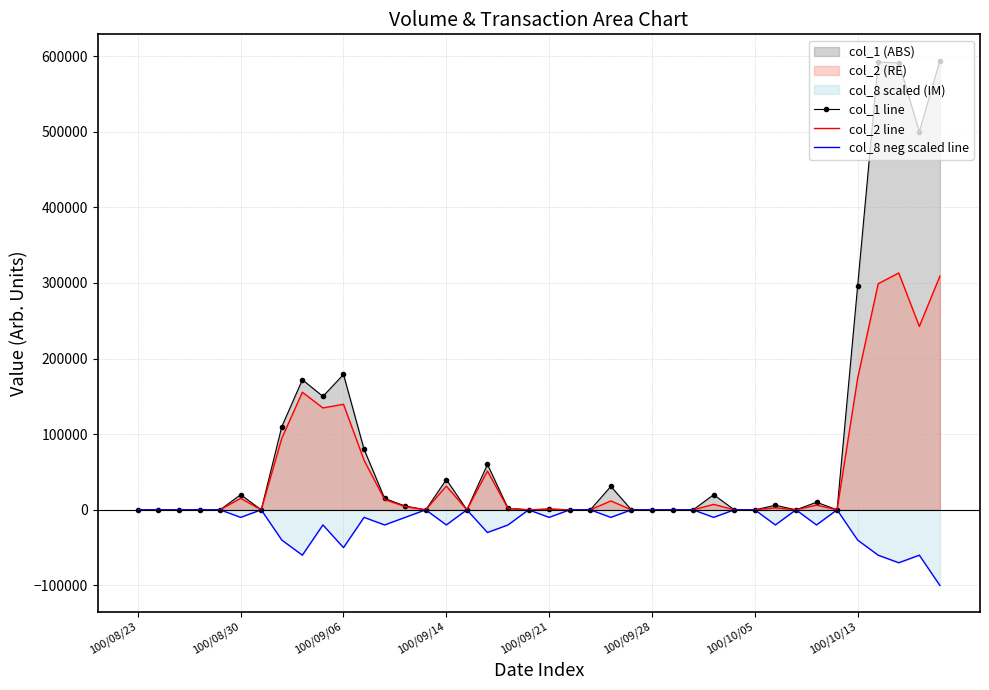

List the series in order of their overall mean, lowest first.

col_8 neg scaled line, col_2 line, col_1 line